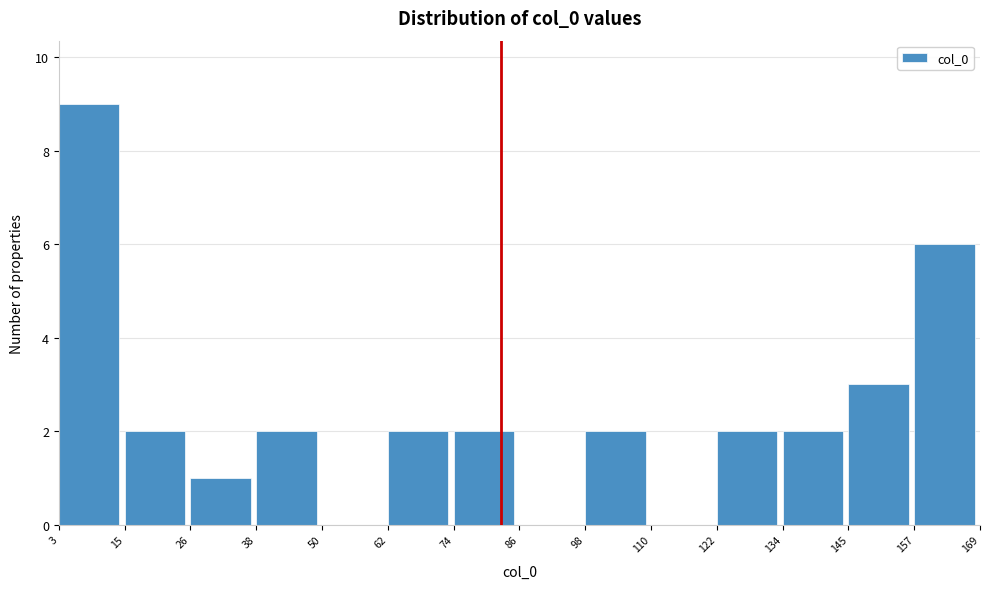

Reading left to right, transcribe this chart: for each bar, give the range it covers on the x-axis and its height. The values are not printed on the chart, so give them approximately, as read against the axis.

3 to 15: 9
15 to 26: 2
26 to 38: 1
38 to 50: 2
50 to 62: 0
62 to 74: 2
74 to 86: 2
86 to 98: 0
98 to 110: 2
110 to 122: 0
122 to 134: 2
134 to 145: 2
145 to 157: 3
157 to 169: 6